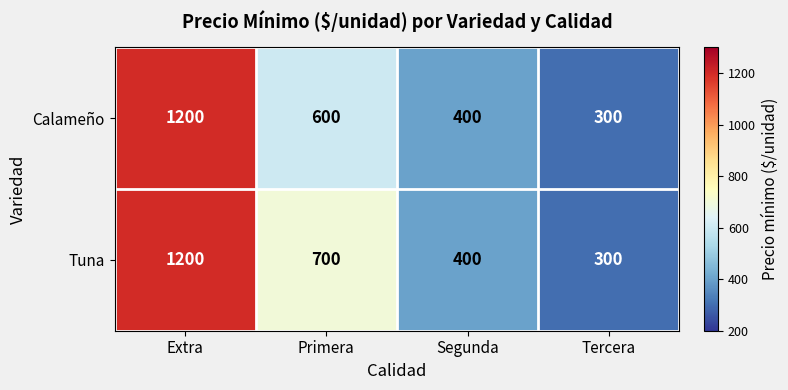

At how many categories does at least one series exceed 1132?

1